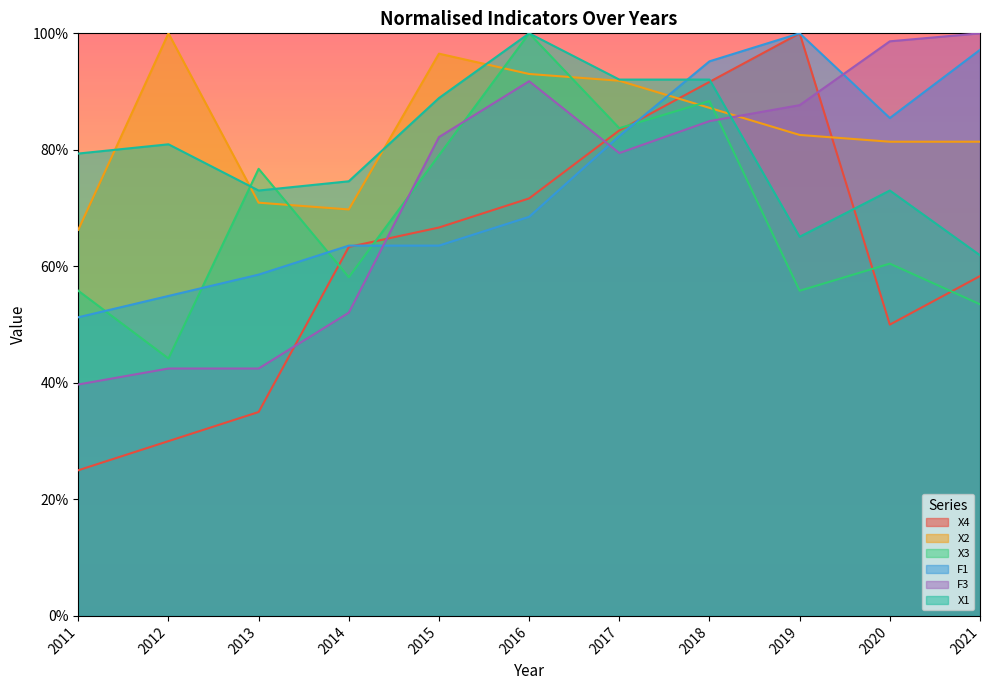

What is the spread (max minus min) of values at 2021?

0.5